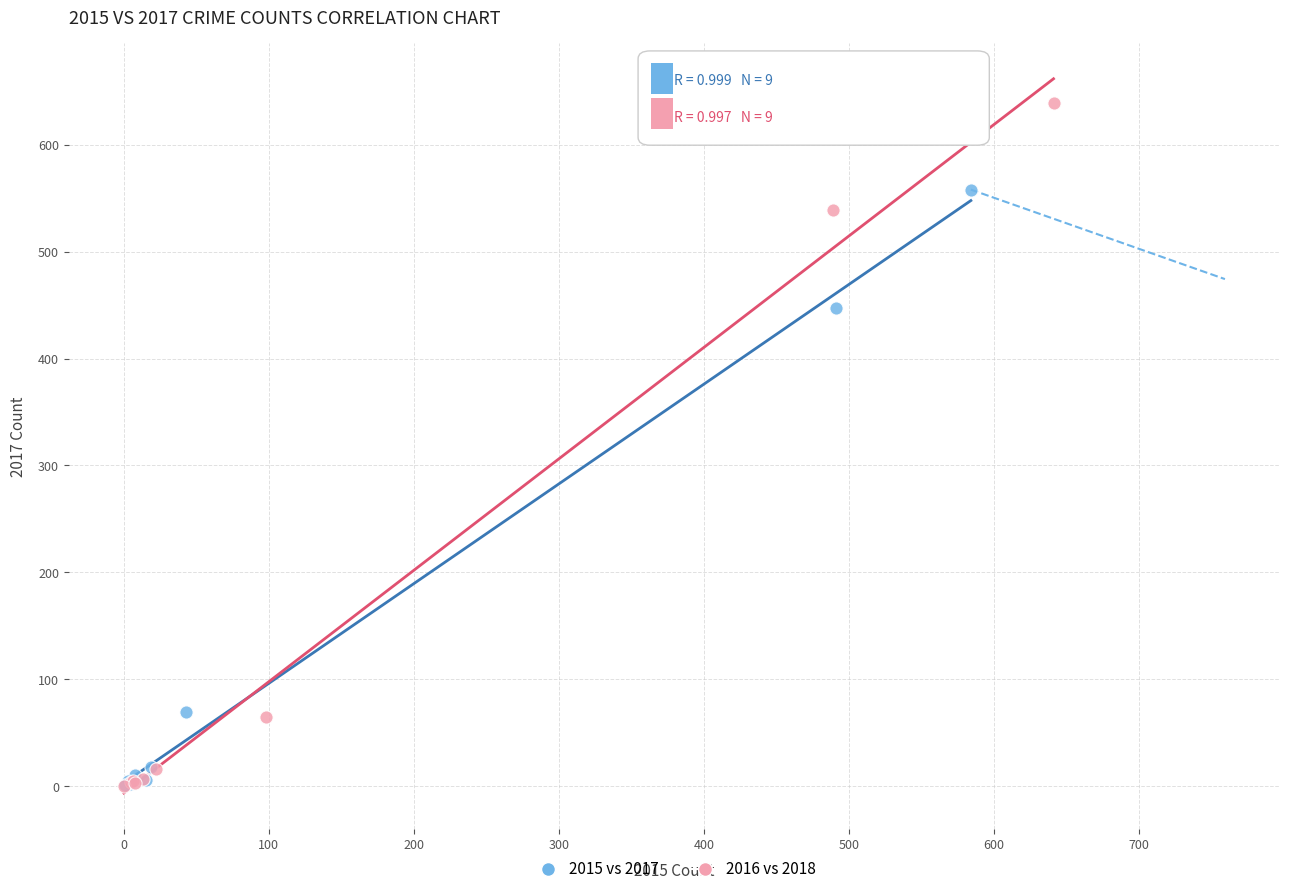

Which series contains the highest Y value?

2016 vs 2018